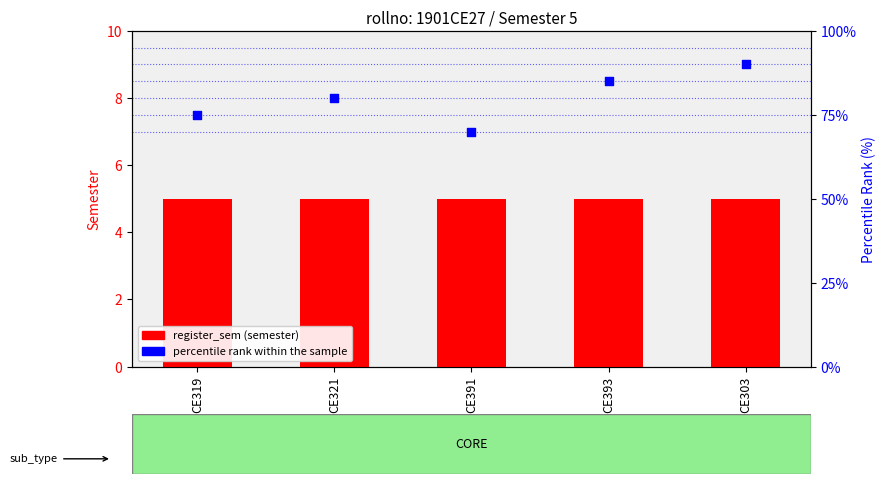

Is the value of percentile rank within the sample at CE319 greater than the value of register_sem (semester) at CE319?

Yes